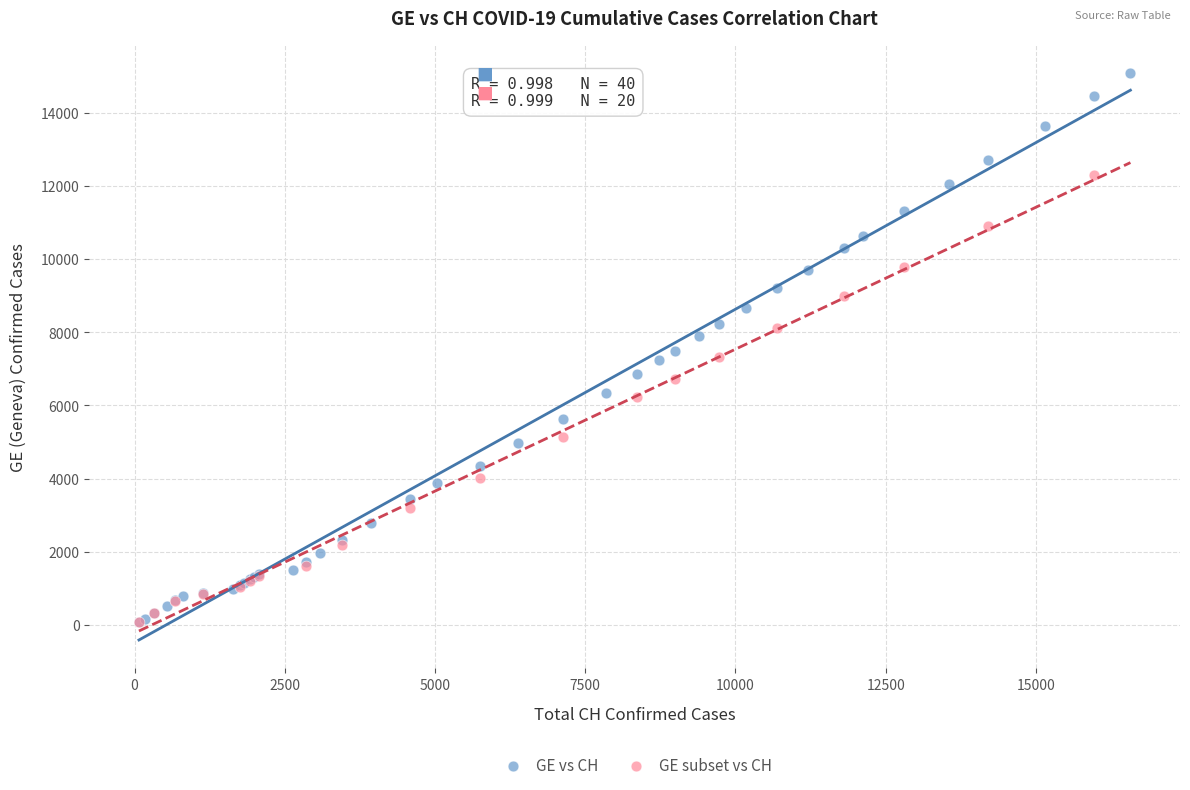

Which series reaches the maximum Y coordinate?

GE vs CH